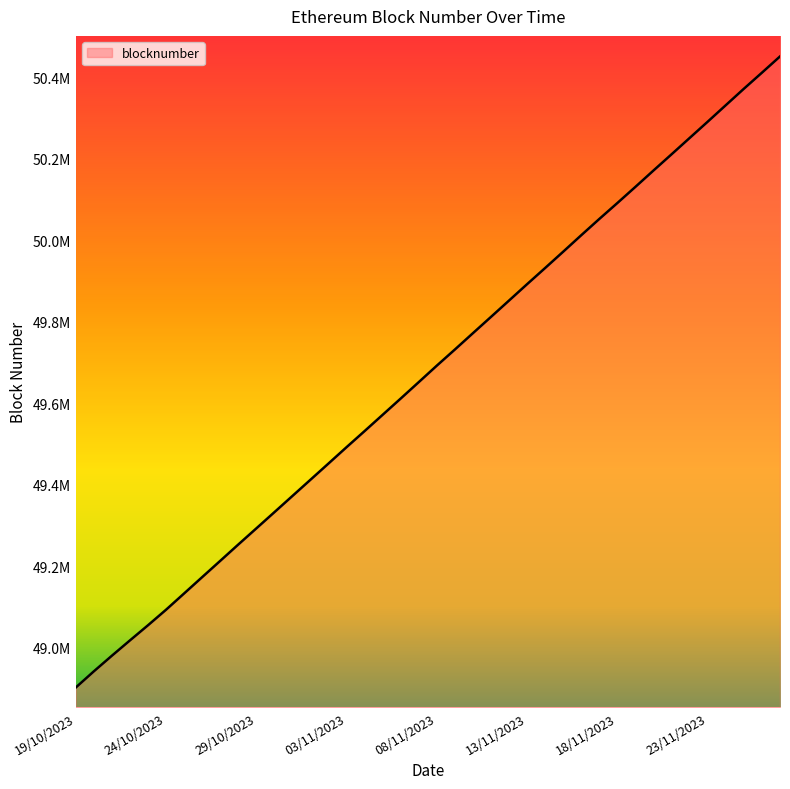

Does the chart display data point markers on the line(s)?

No